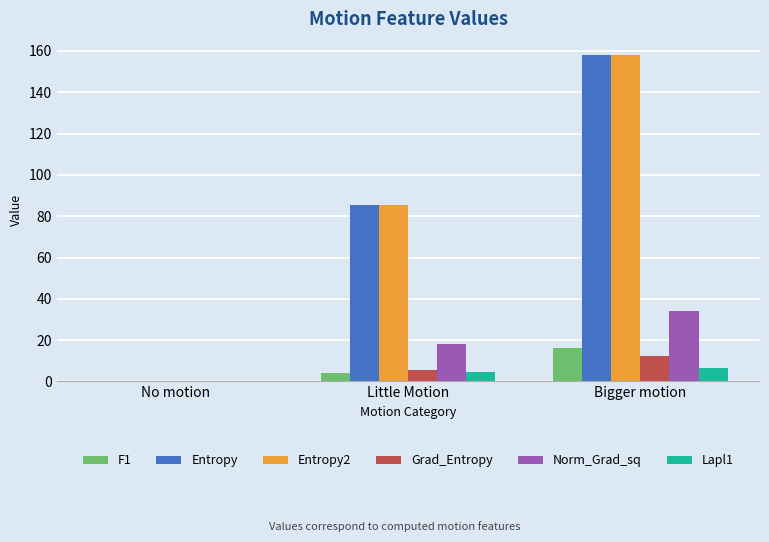

What is the sum of the Lapl1 values at Little Motion and Bigger motion?

11.3